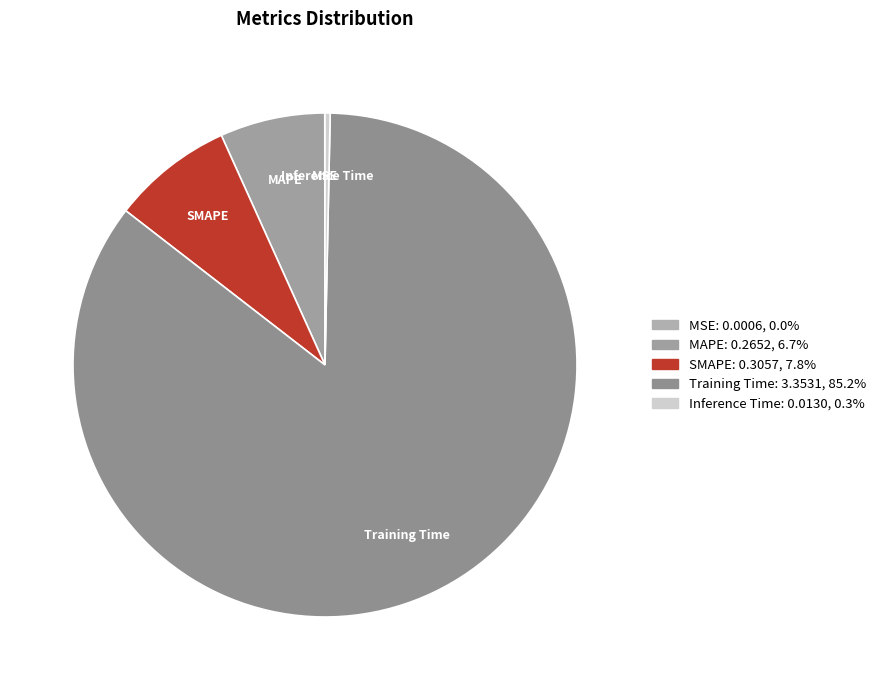

Between Training Time and Inference Time, which is larger?

Training Time